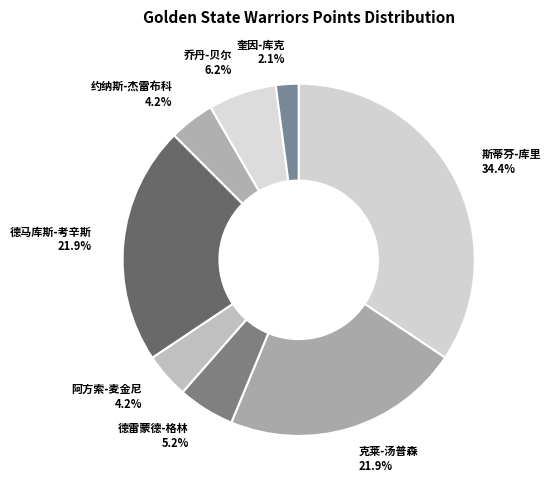

Count the number of slices in the pie.

8